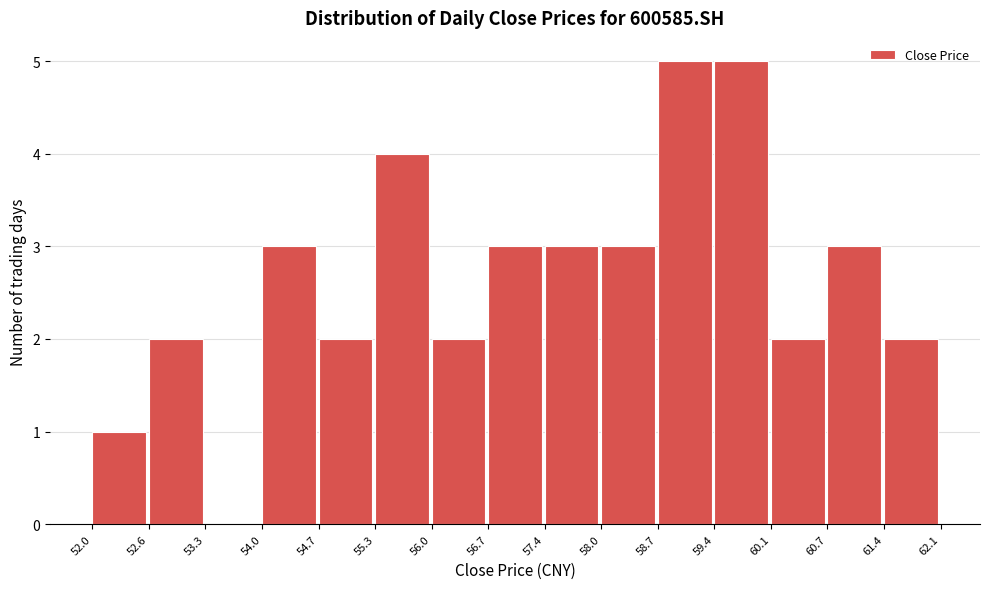

How tall is the bar that spans 60.1 to 60.7 on the x-axis? The values are not printed on the chart, so give them approximately, as read against the axis.

2